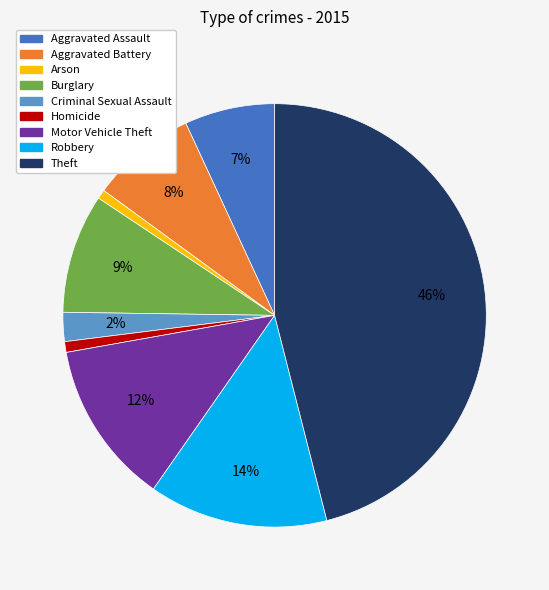

To the nearest percent, what percentage of the pie is Burglary?

9%